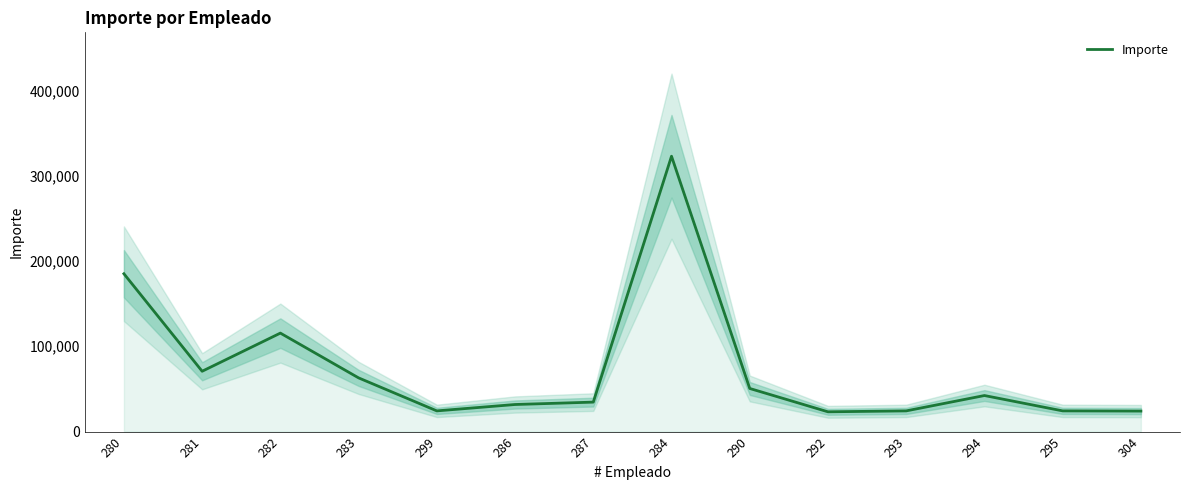

Approximately how many times larger is the value at 287 compared to 293?

1.4